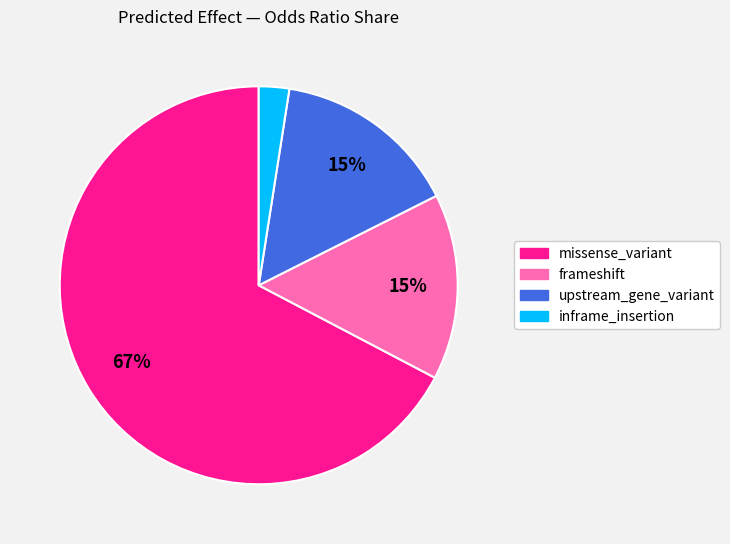

Is there any slice that represents more than half of the pie?

Yes